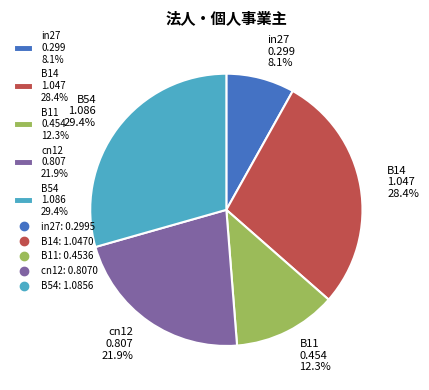

What percentage is the in27 slice, to the nearest percent?

8%